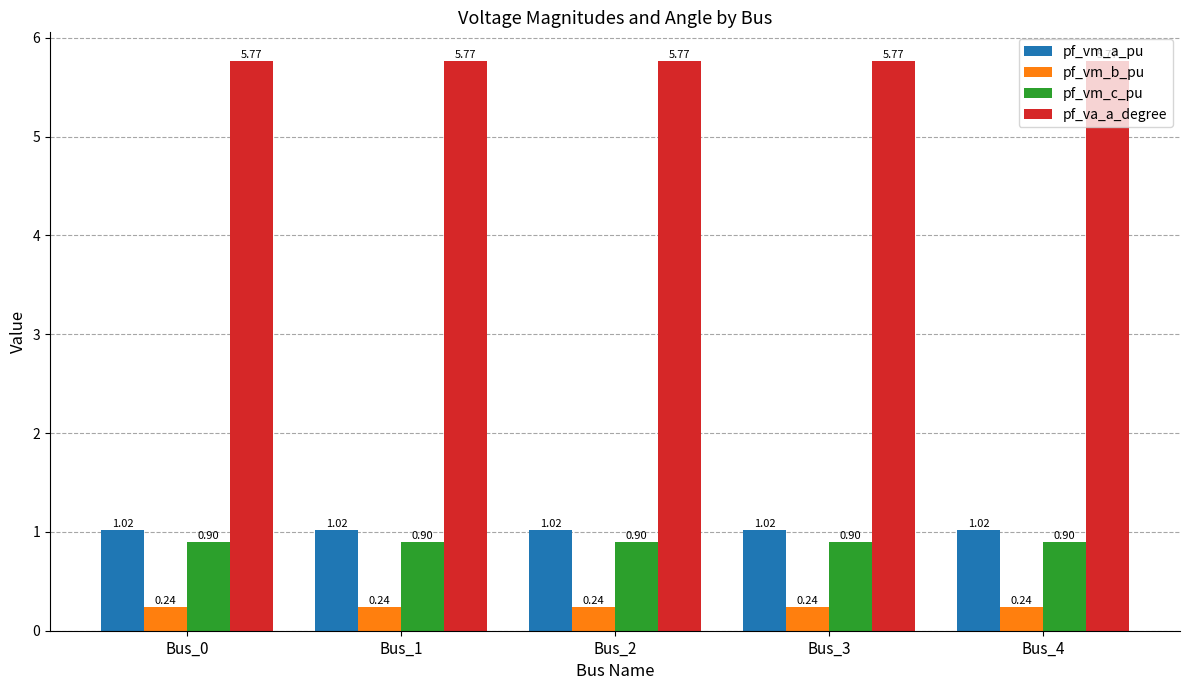

What is the spread (max minus min) of values at Bus_1?

5.5